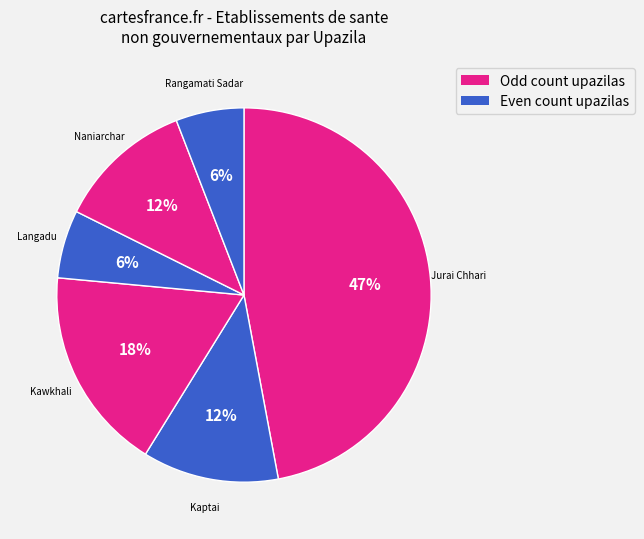

Which slice is the largest?

Jurai Chhari